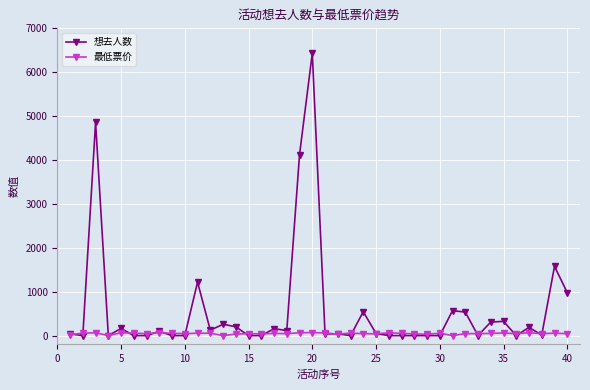

True or false: 最低票价 has more than 2 interior local peaks.

True